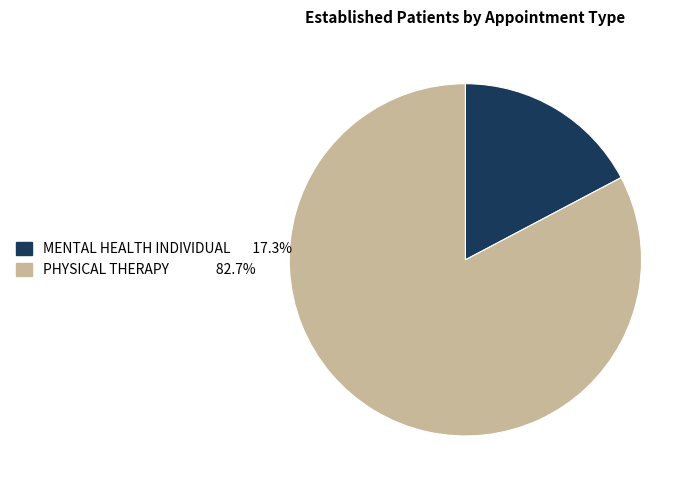

Is there any slice that represents more than half of the pie?

Yes